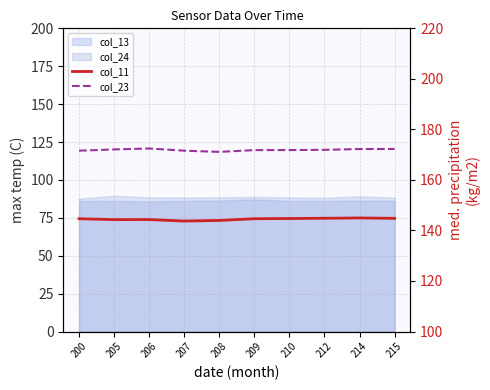

What is the difference between the maximum and minimum values in the col_11 series?

1.2